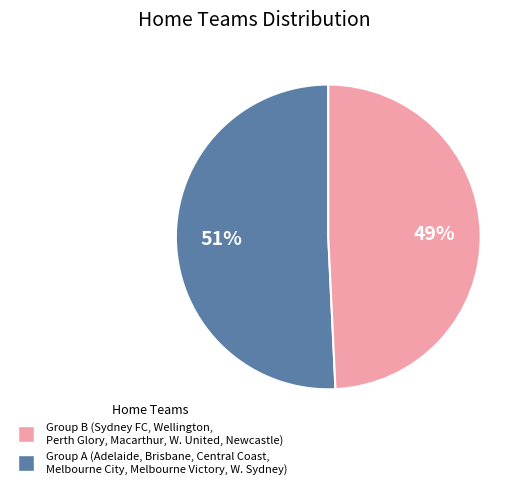

Is there any slice that represents more than half of the pie?

Yes